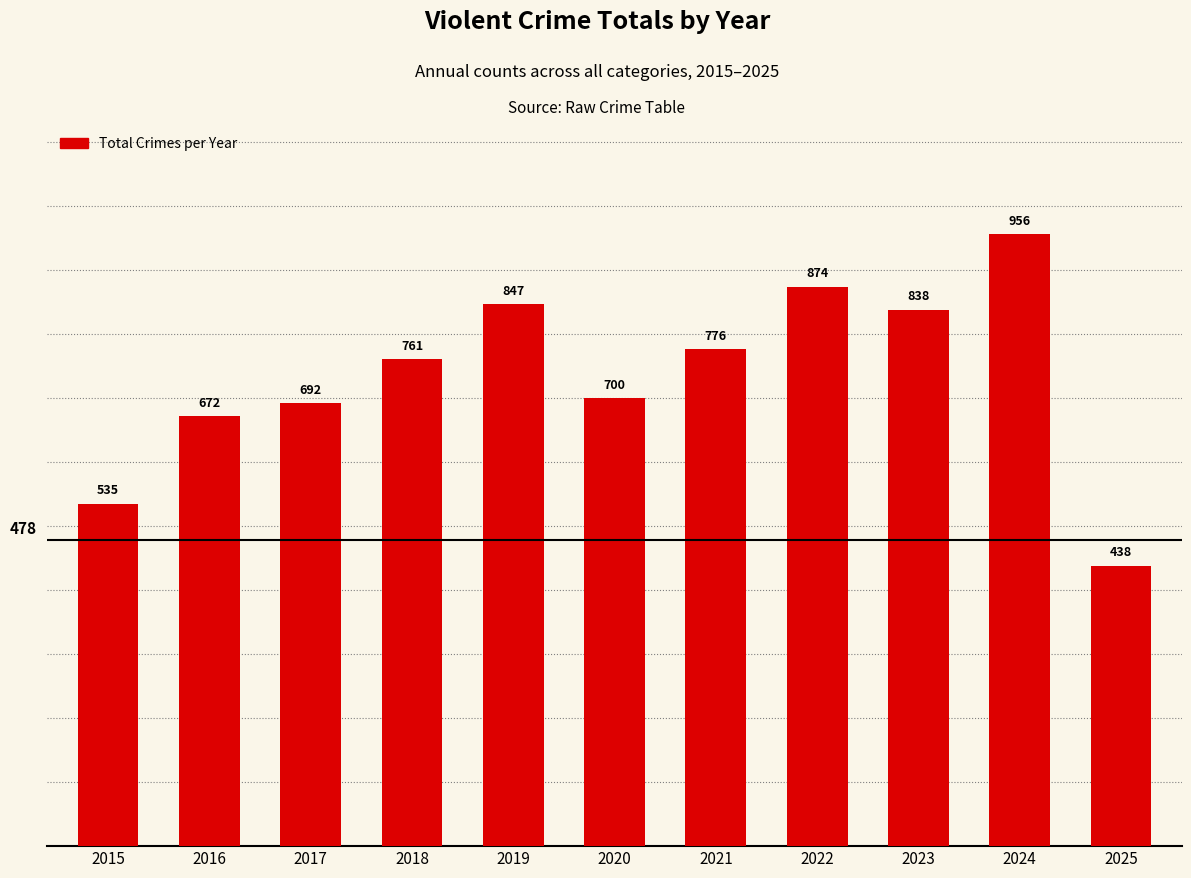

Rank the categories by value from lowest to highest.

2025, 2015, 2016, 2017, 2020, 2018, 2021, 2023, 2019, 2022, 2024